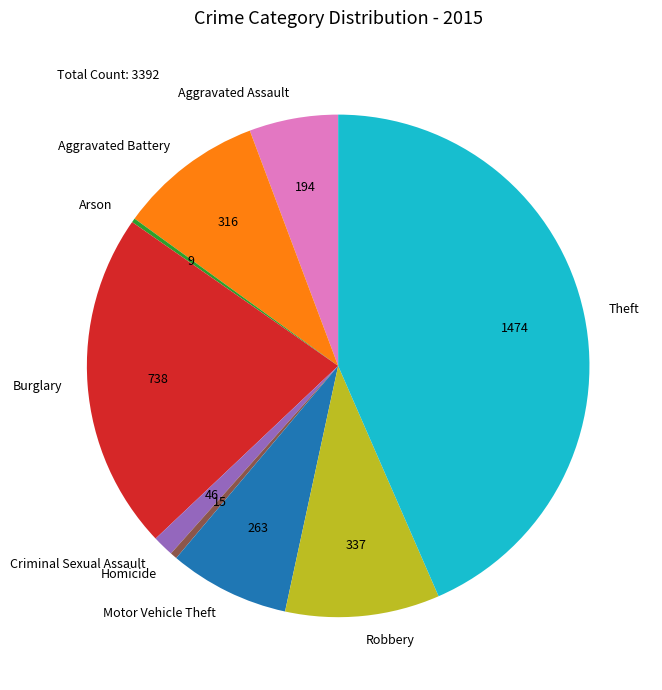

Is there any slice that represents more than half of the pie?

No